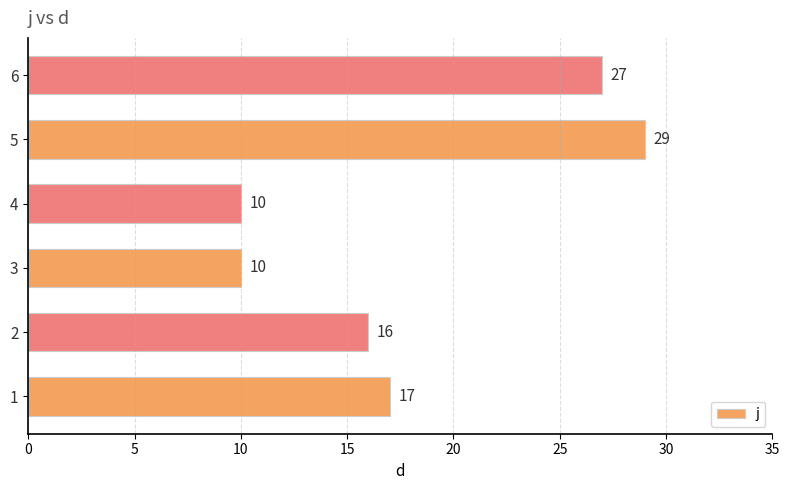

What is the difference between the maximum and minimum values?

19